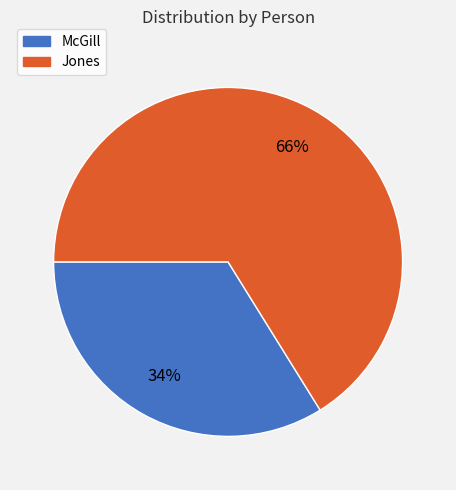

Rank the categories by value from lowest to highest.

McGill, Jones